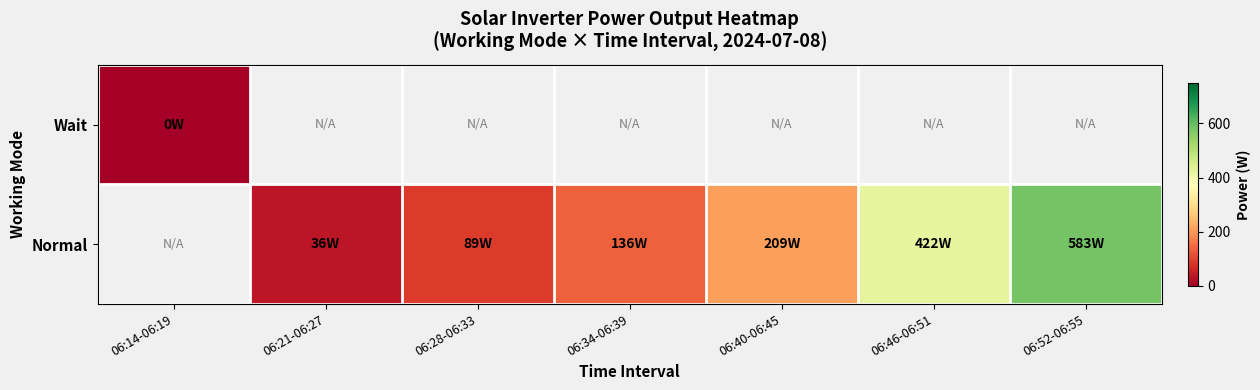

The value of Normal at 06:52-06:55 is 582.8. True or false?

True